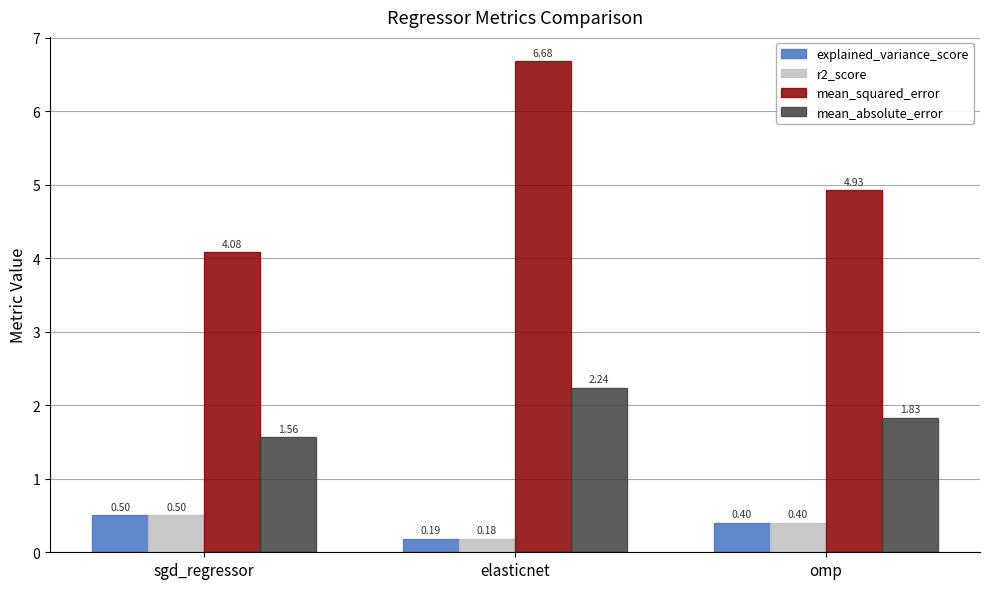

What is the difference between the maximum and second lowest values in the explained_variance_score series?

0.1